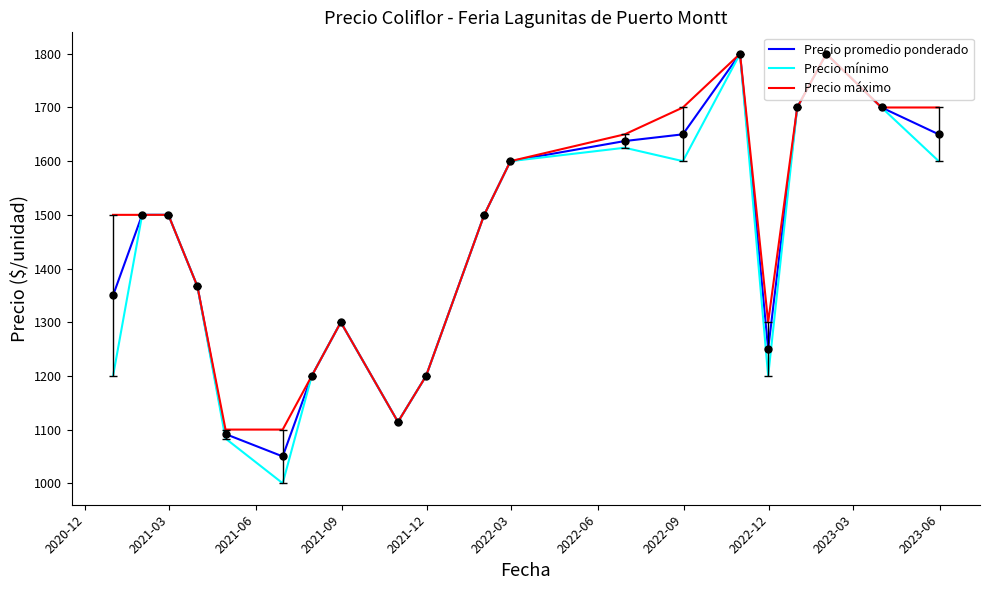

What is the difference between the maximum and second lowest values in the Precio mínimo series?

716.7